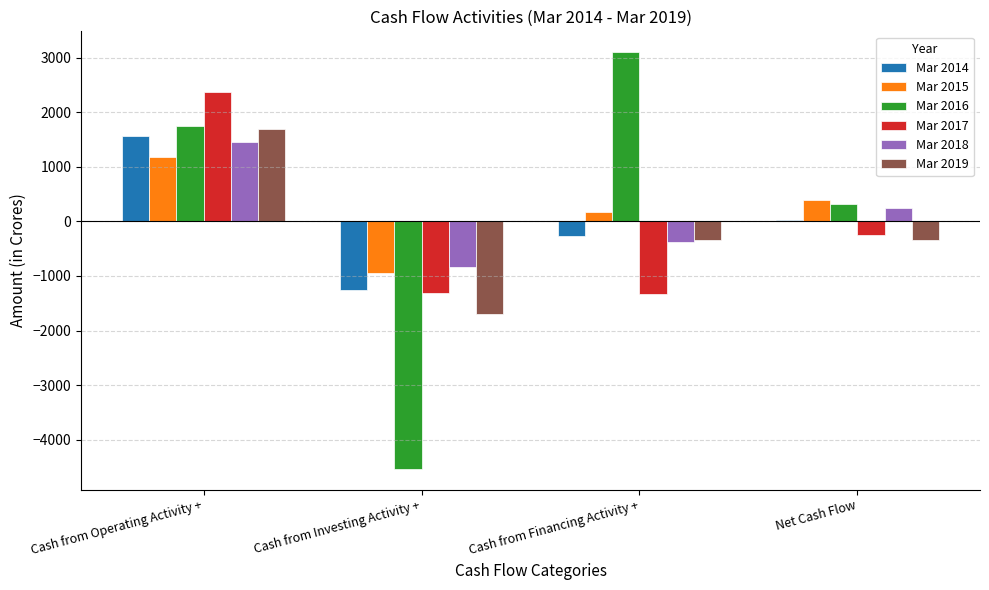

What is the total value across all series at Cash from Financing Activity +?

943